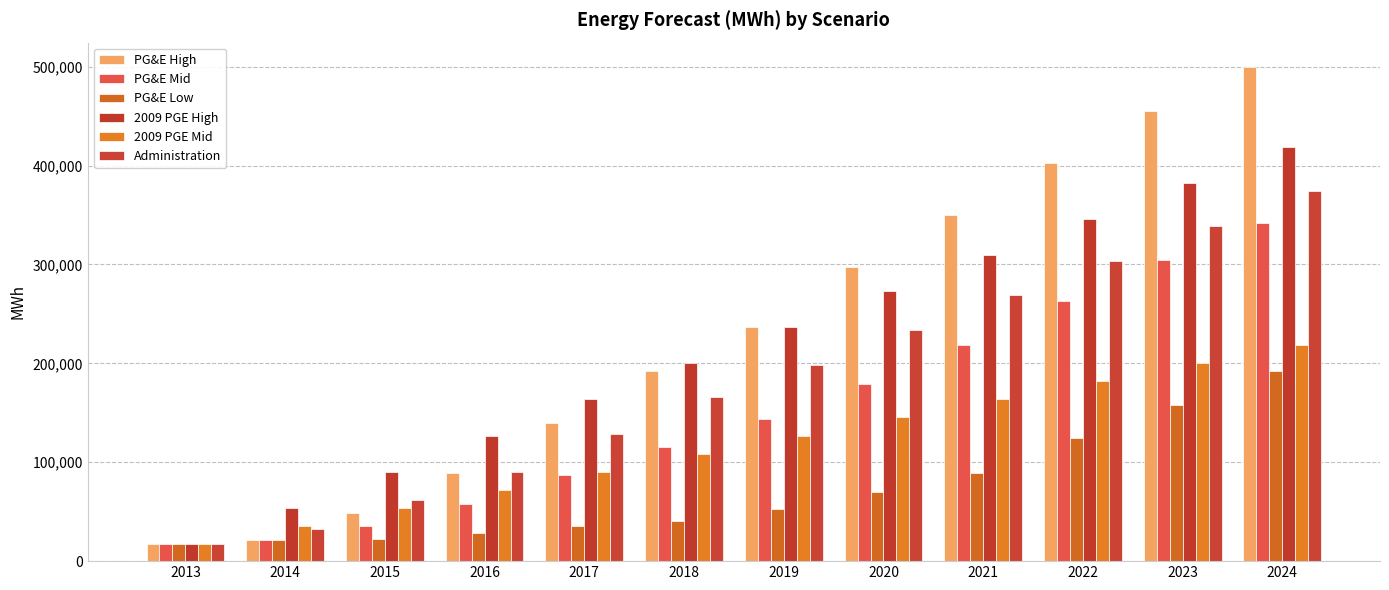

What is the difference between the maximum and second lowest values in the PG&E Low series?

171696